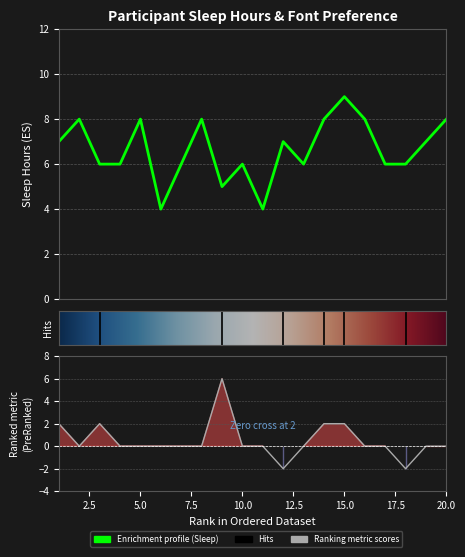

What is the total value across all series at 19?

7